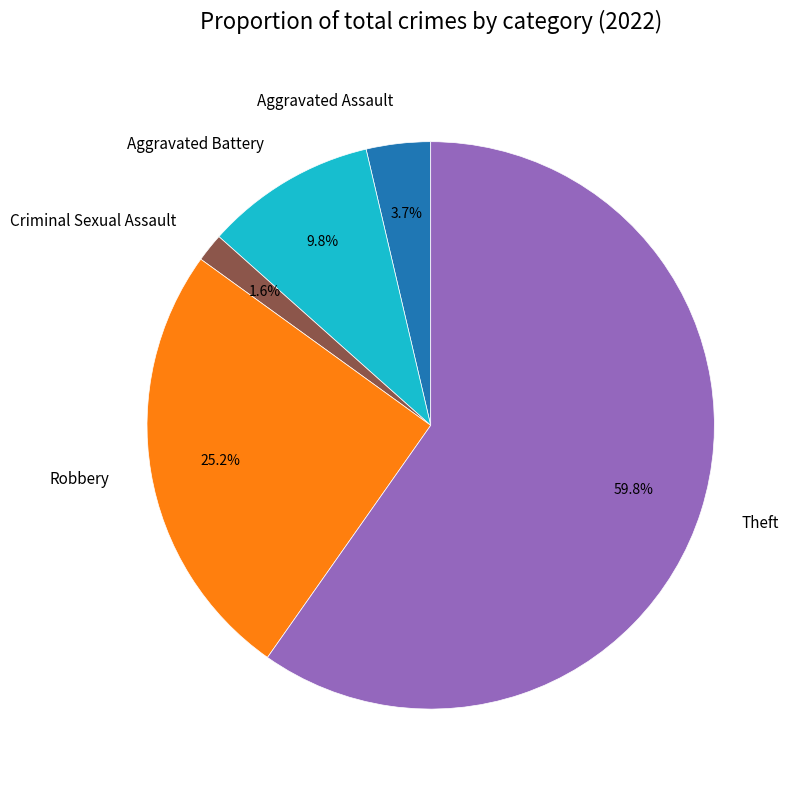

To the nearest percent, what percentage of the pie is Aggravated Battery?

10%